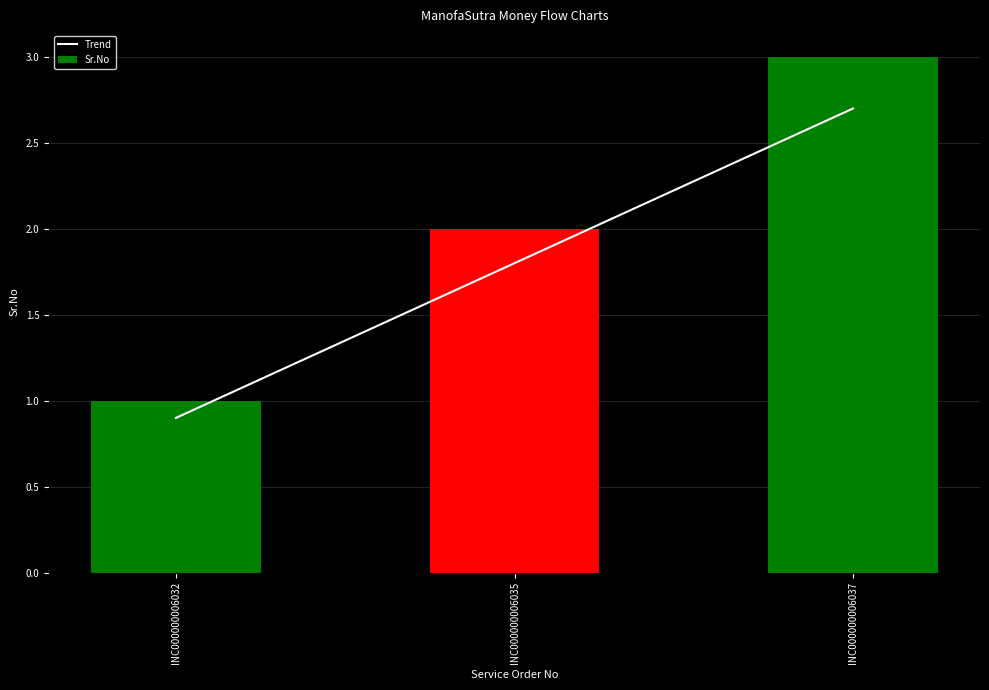

Which series has the widest spread of values?

Sr.No